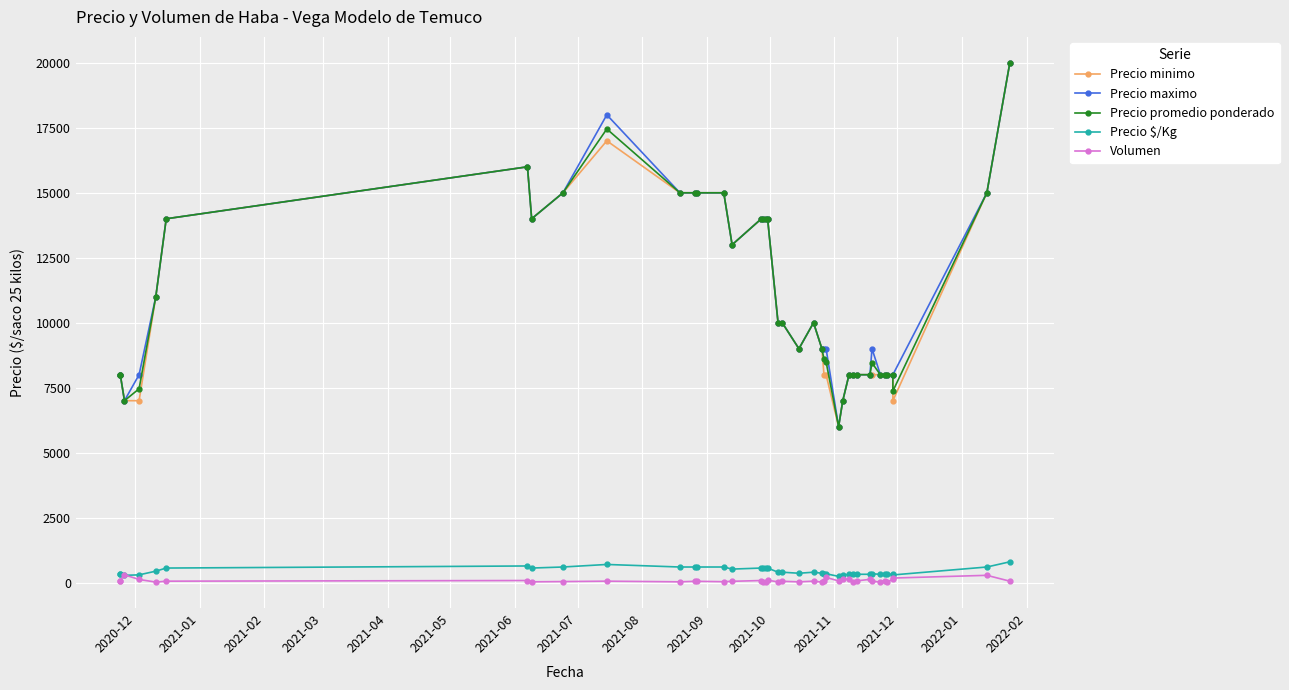

True or false: Precio promedio ponderado and Volumen intersect in this chart.

False